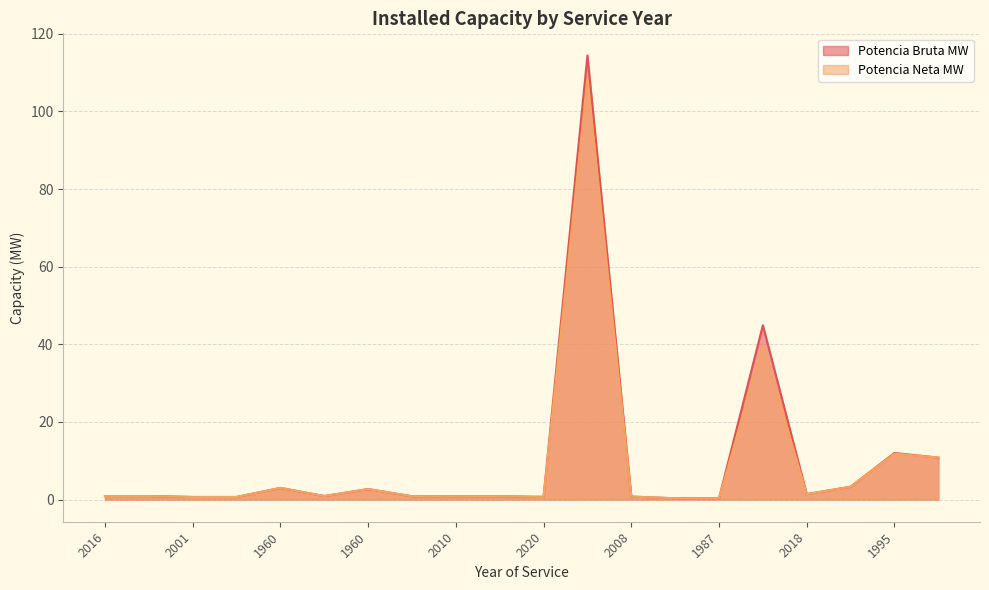

What is the label of the 15th point from the right?

1960